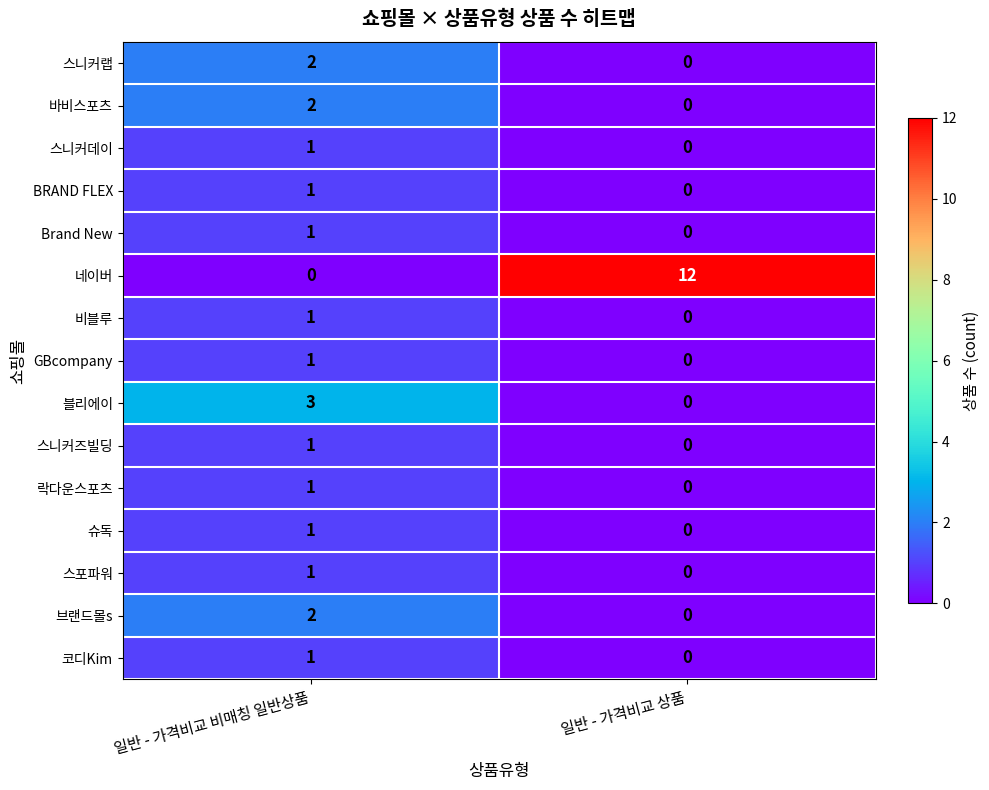

Rank the categories by 슈독 value from highest to lowest.

일반 - 가격비교 비매칭 일반상품, 일반 - 가격비교 상품